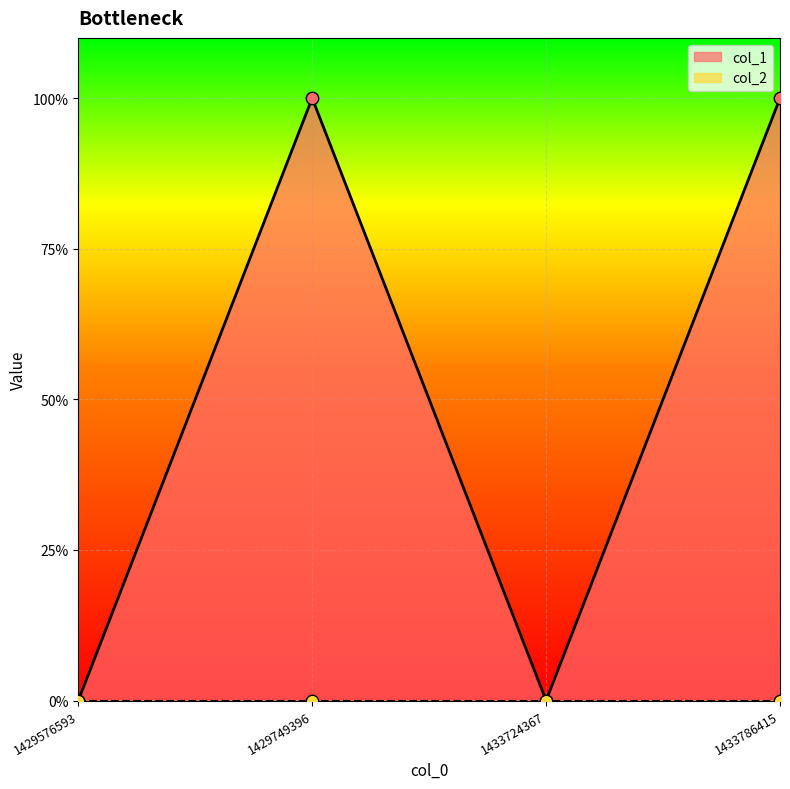

Between 1429576593 and 1429749396, which is larger?

1429749396